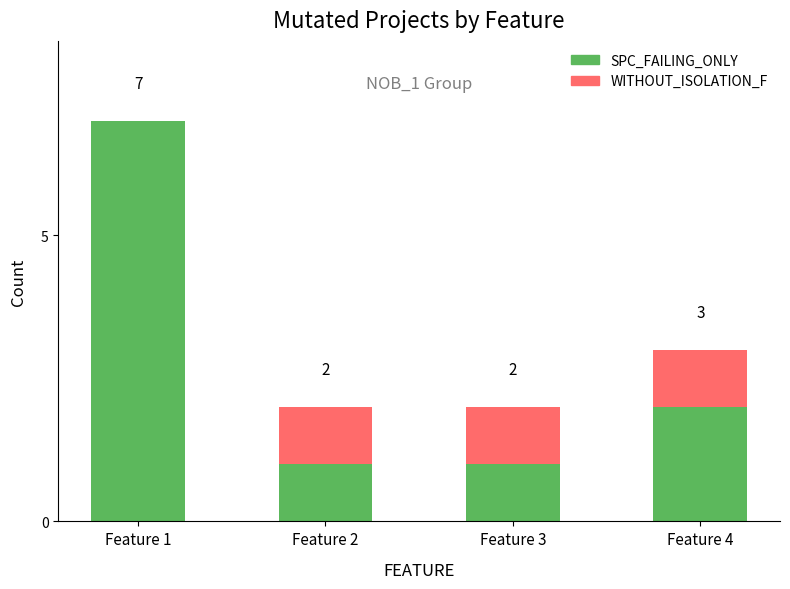

At which category is the sum across all series the highest?

Feature 1